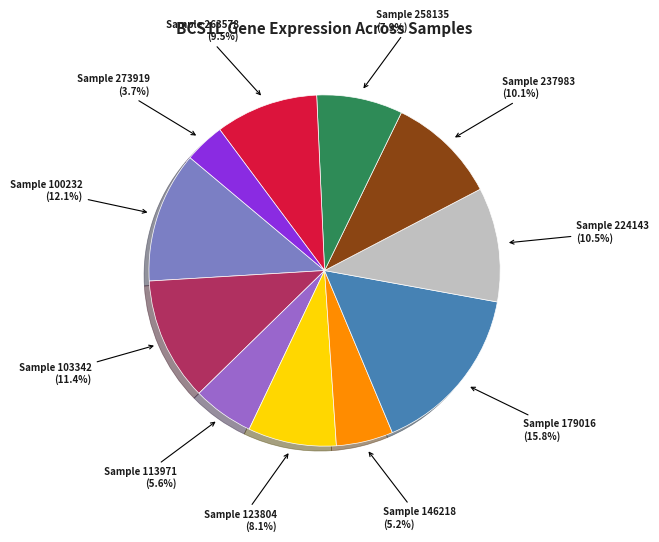

Which category has the biggest portion of the pie?

179016